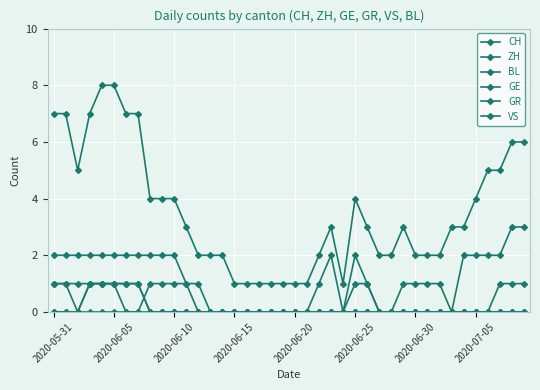

What is the difference between the second highest and minimum values in the VS series?

2